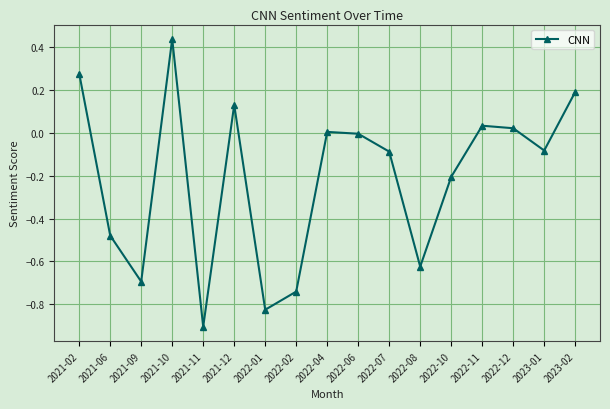

What is the label of the 11th point from the left?

2022-07